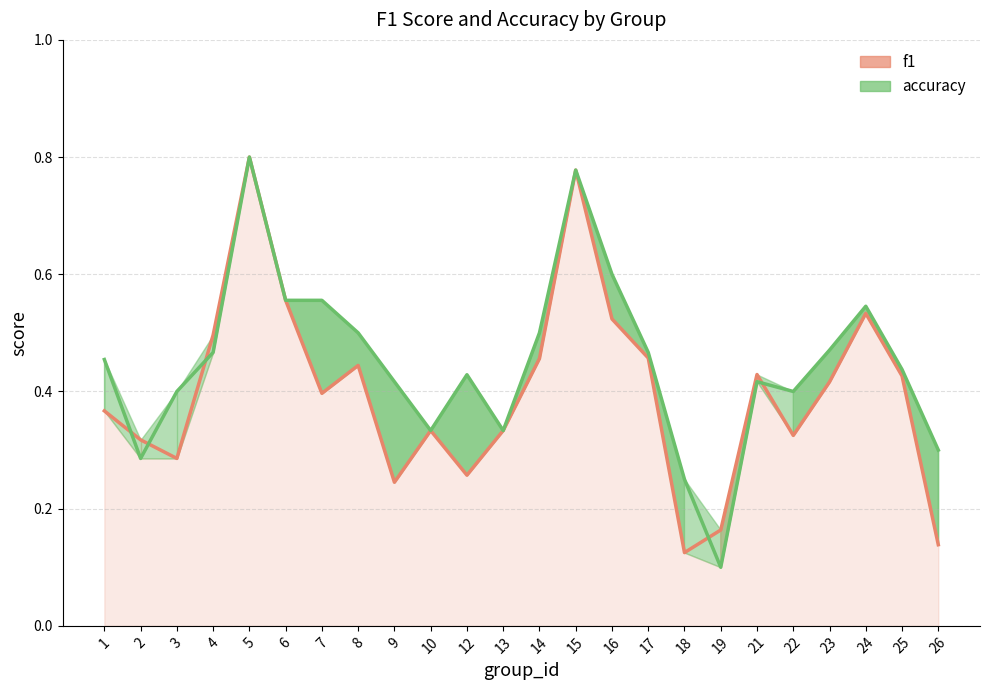

How many f1 values are between 0 and 1?

24